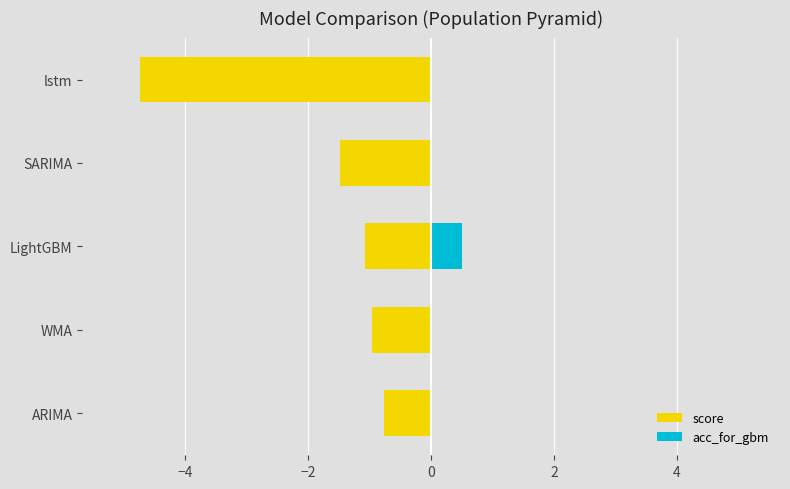

What is the lowest value of the score series?

-4.7